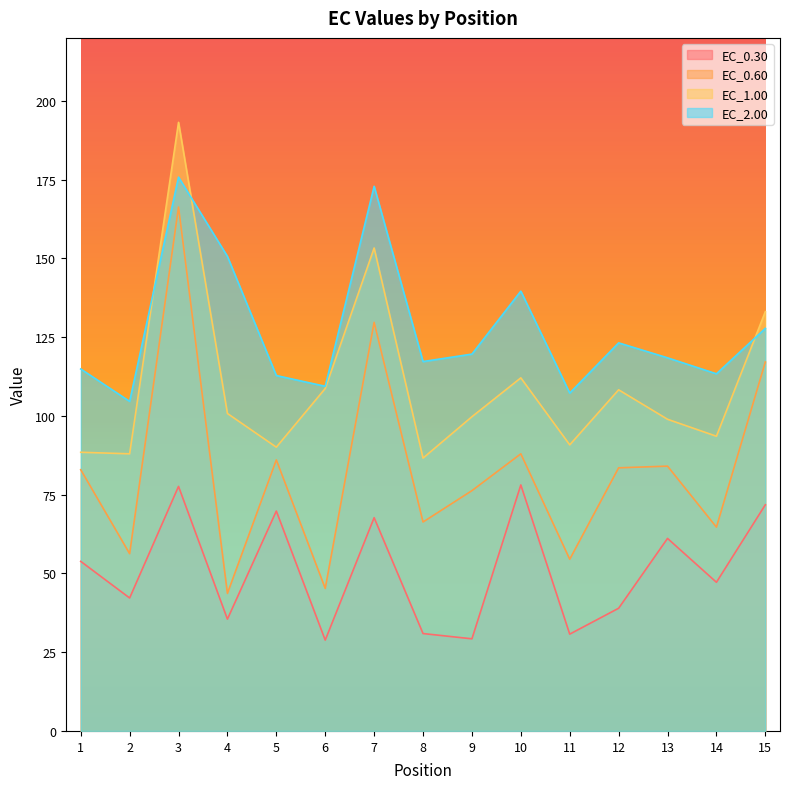

True or false: EC_2.00 and EC_1.00 intersect in this chart.

True